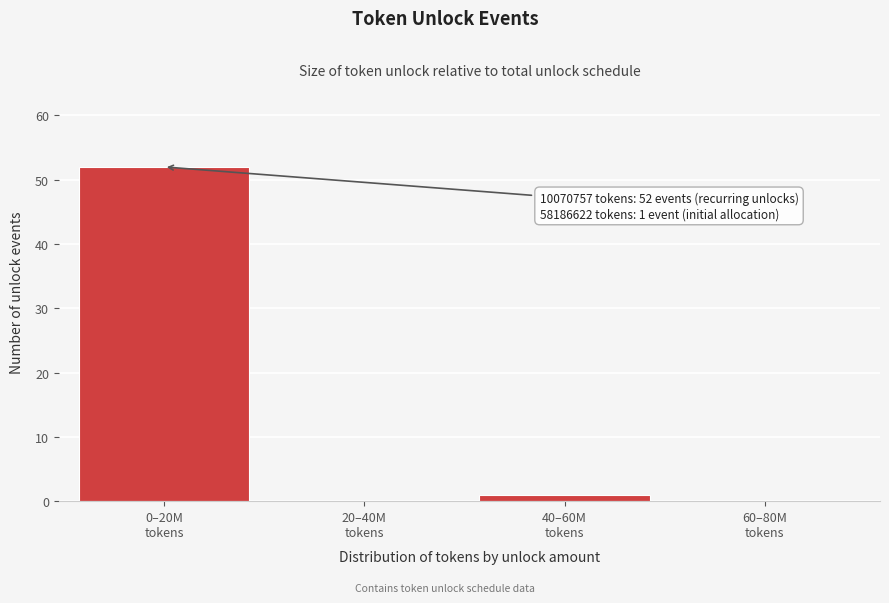

What is the sum of all values?

53